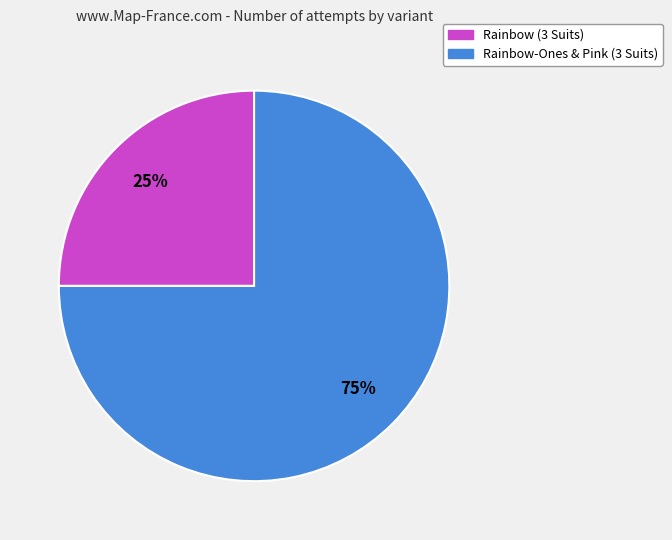

What is the largest slice in the pie chart?

Rainbow-Ones & Pink (3 Suits)